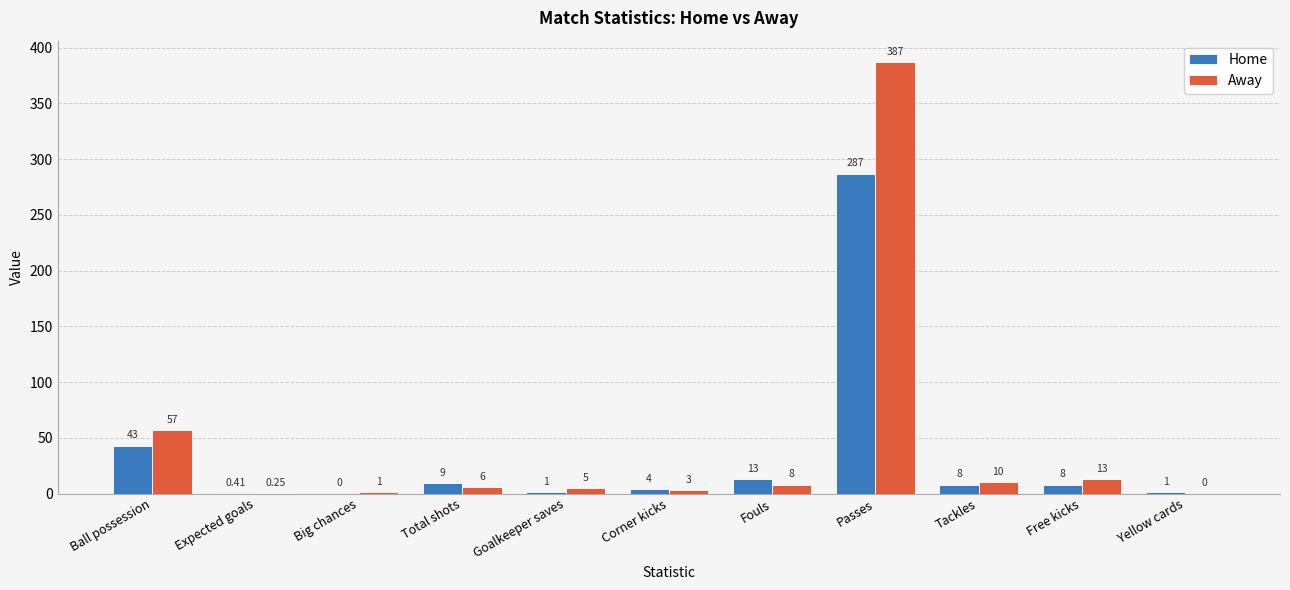

Are the bars grouped side by side (vs. stacked)?

Yes